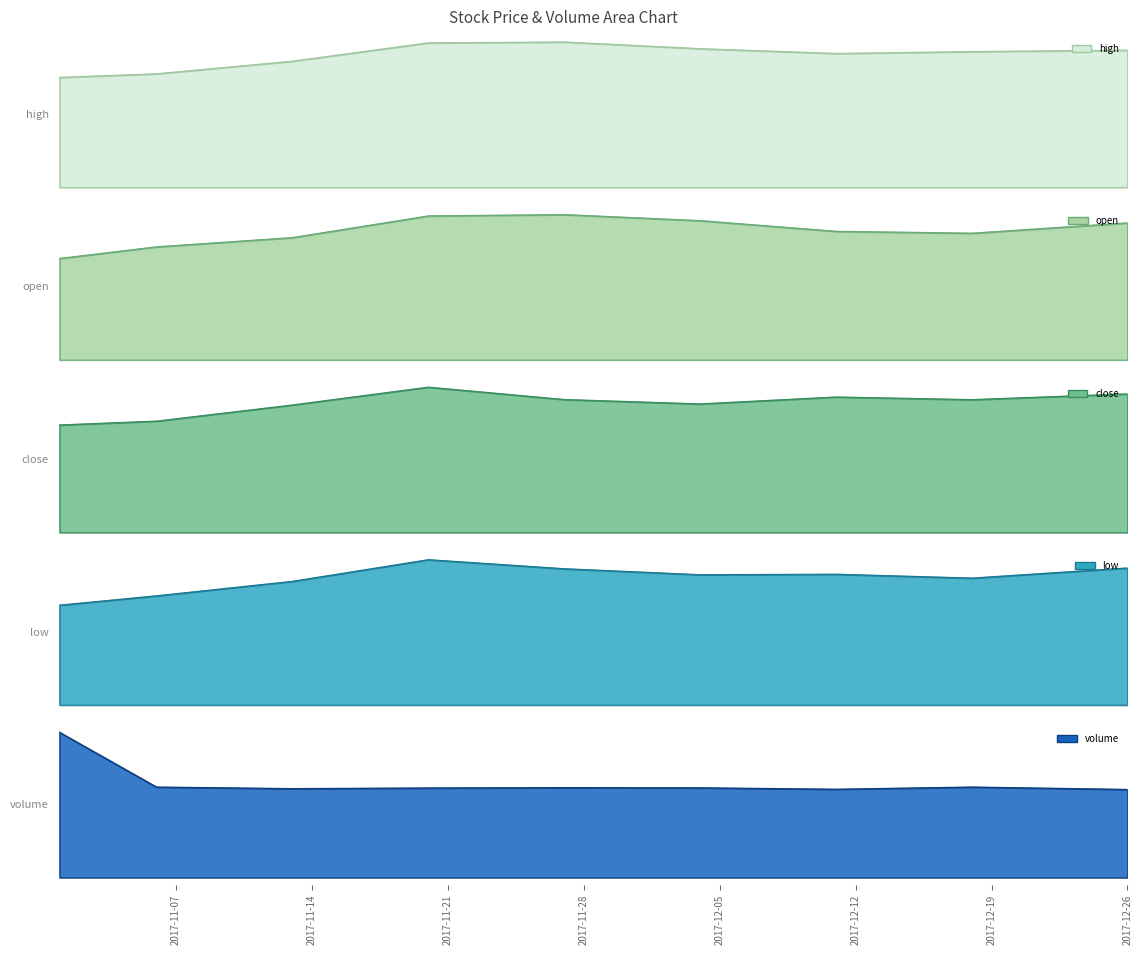

What is the label of the 1st point from the right?

2017-12-26